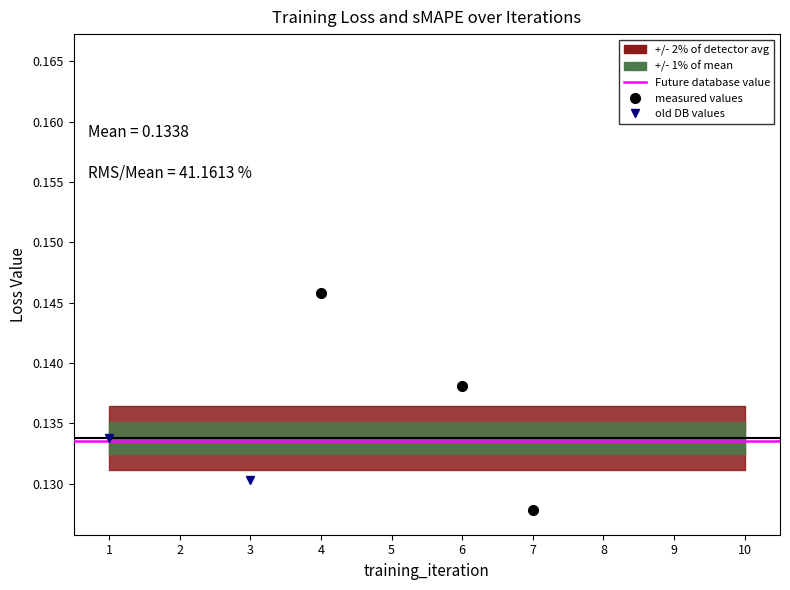

What is the average value of the sMAPE series?

0.1